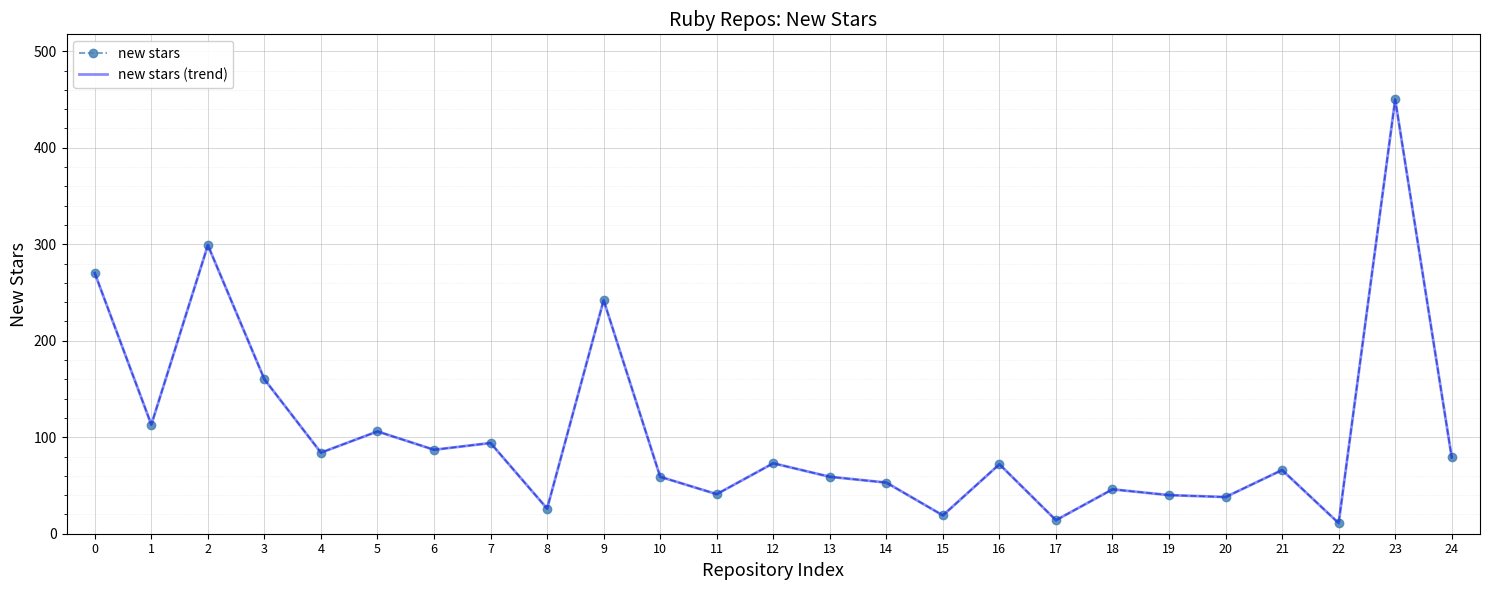

Rank the categories by new stars (trend) value from highest to lowest.

23, 2, 0, 9, 3, 1, 5, 7, 6, 4, 24, 12, 16, 21, 10, 13, 14, 18, 11, 19, 20, 8, 15, 17, 22